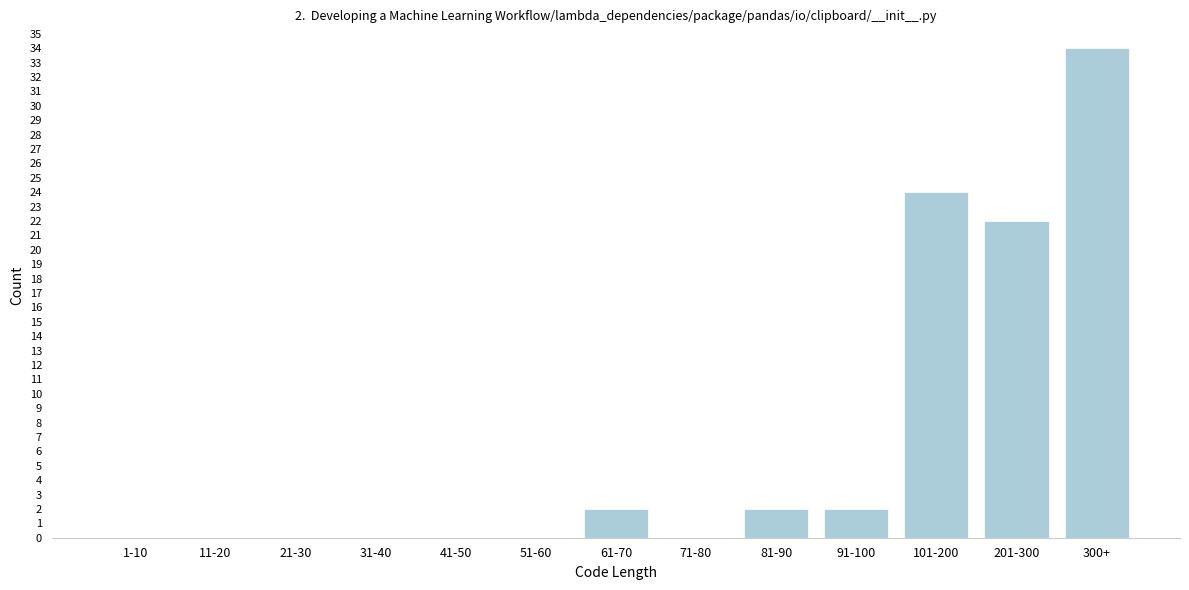

Reading left to right, transcribe all the data shown in this chart.

1-10=0	11-20=0	21-30=0	31-40=0	41-50=0	51-60=0	61-70=2	71-80=0	81-90=2	91-100=2	101-200=24	201-300=22	300+=34